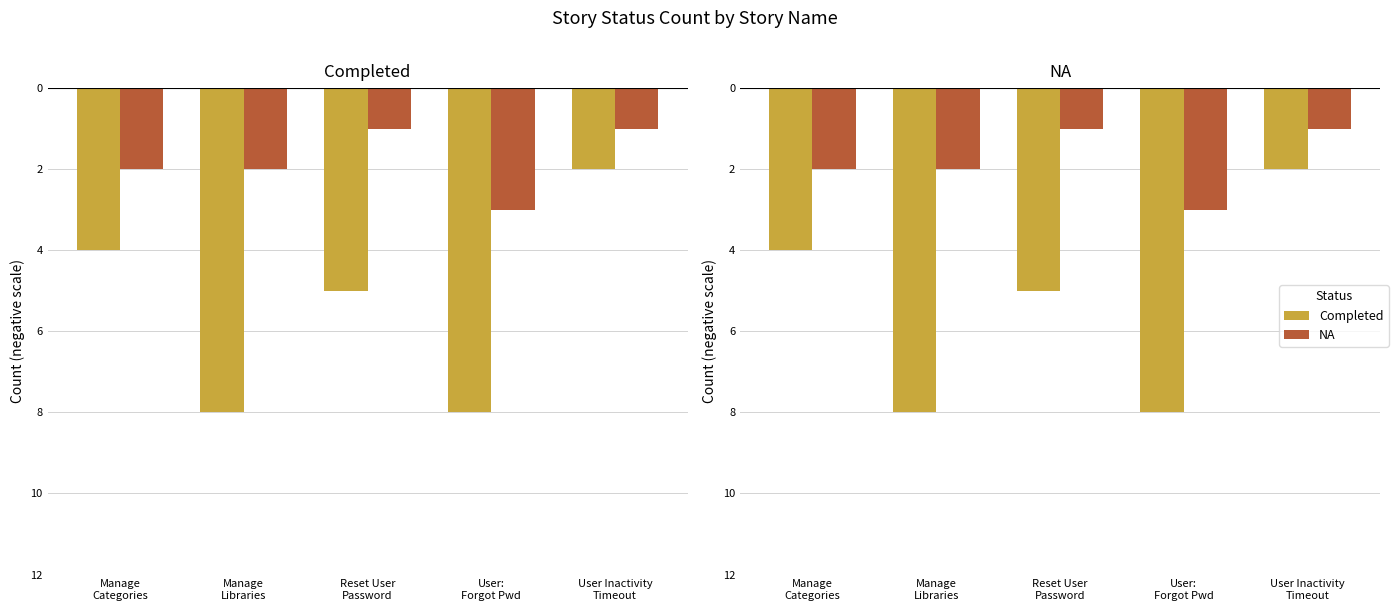

Is the value of Completed at Manage Libraries greater than the value of NA at Reset User Password?

Yes